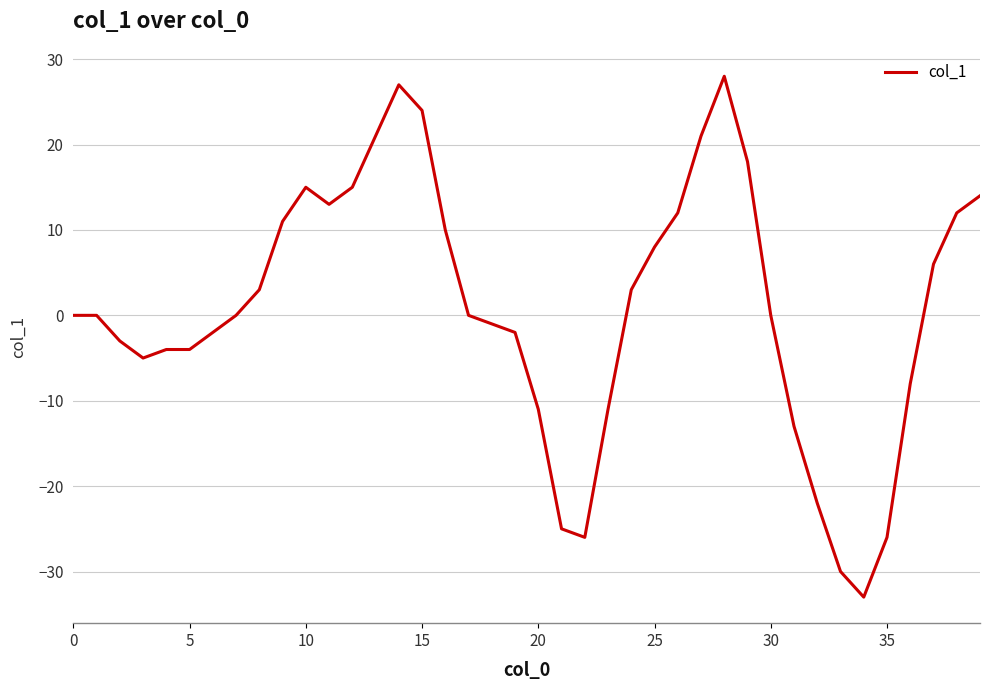

Reading left to right, transcribe all the data shown in this chart.

0	0	-3	-5	-4	-4	-2	0	3	11	15	13	15	21	27	24	10	0	-1	-2	-11	-25	-26	-11	3	8	12	21	28	18	0	-13	-22	-30	-33	-26	-8	6	12	14